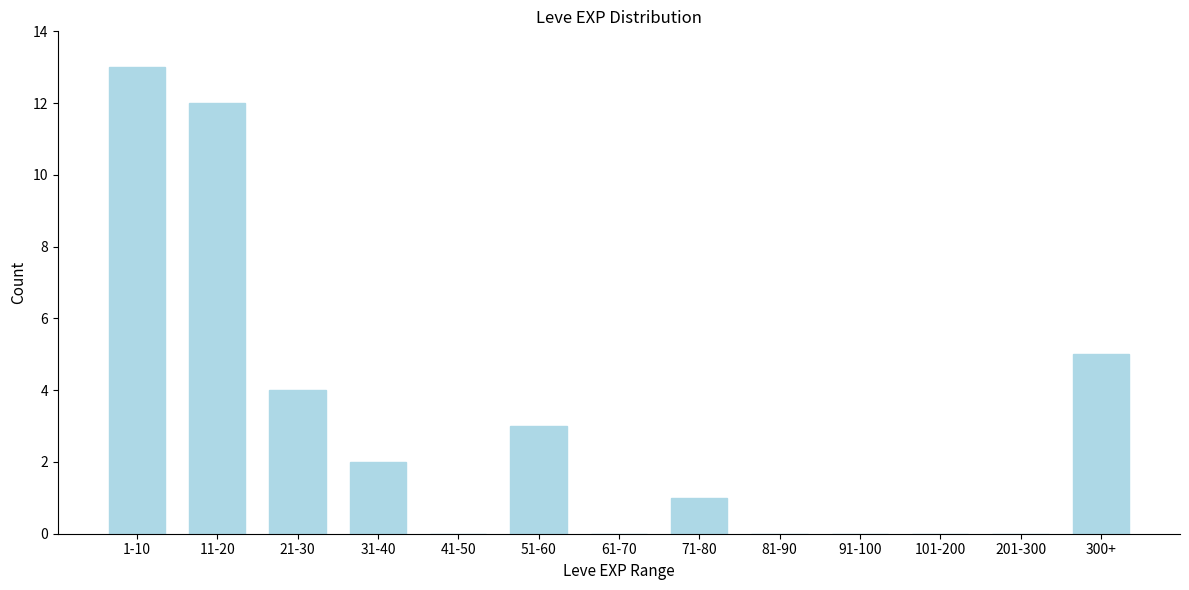

Reading right to left, list all the values displayed in this chart.

300+=5	201-300=0	101-200=0	91-100=0	81-90=0	71-80=1	61-70=0	51-60=3	41-50=0	31-40=2	21-30=4	11-20=12	1-10=13